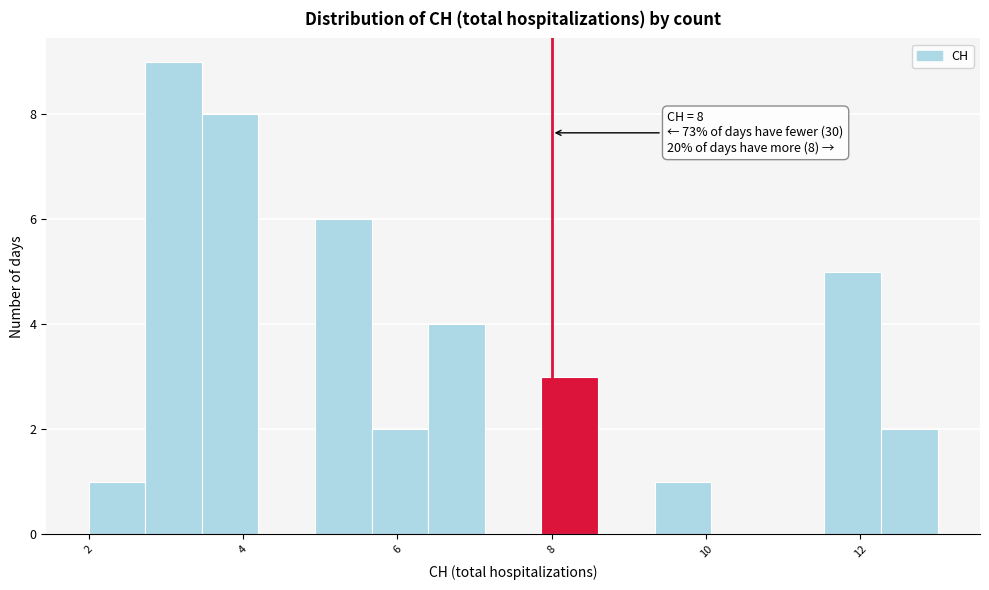

Read against the x-axis, roughly where is the centre of the tallest bar?

3.2